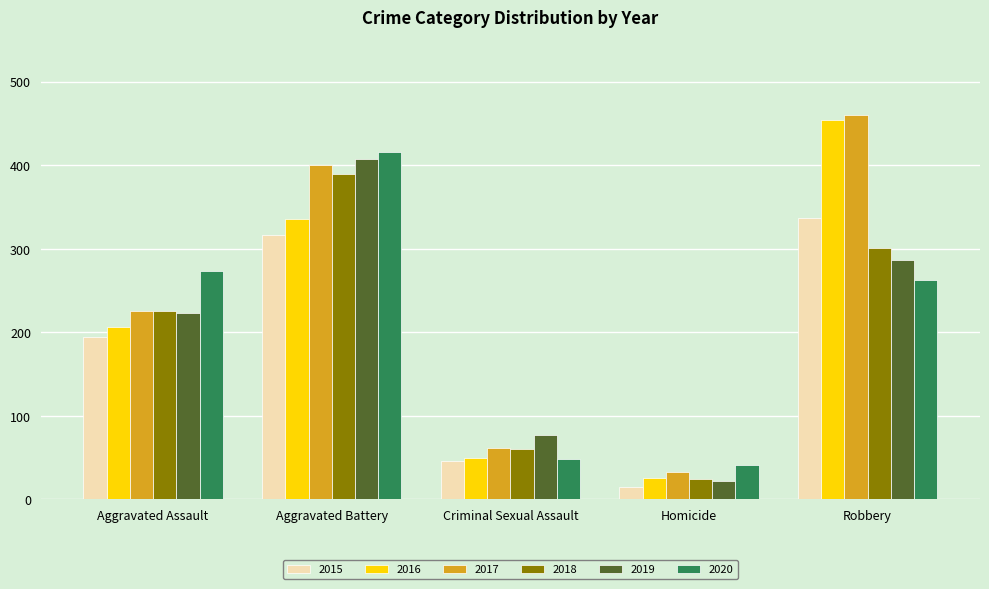

Read the 2016 value at Aggravated Battery.

336